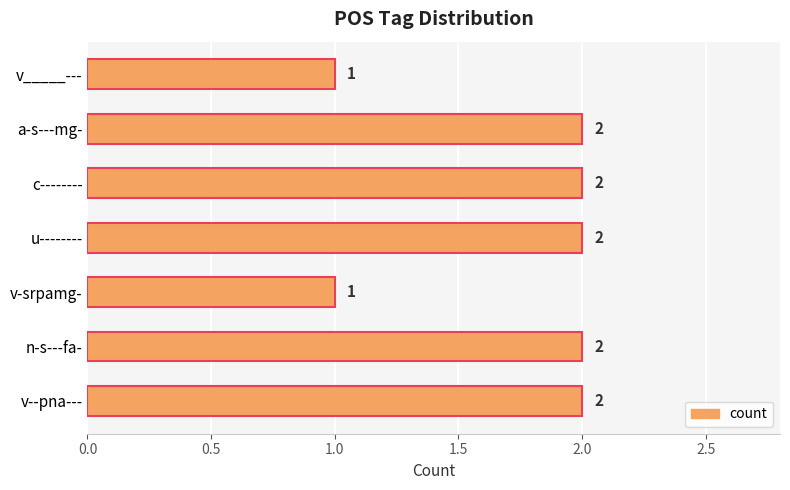

How many values are between 1 and 2?

7